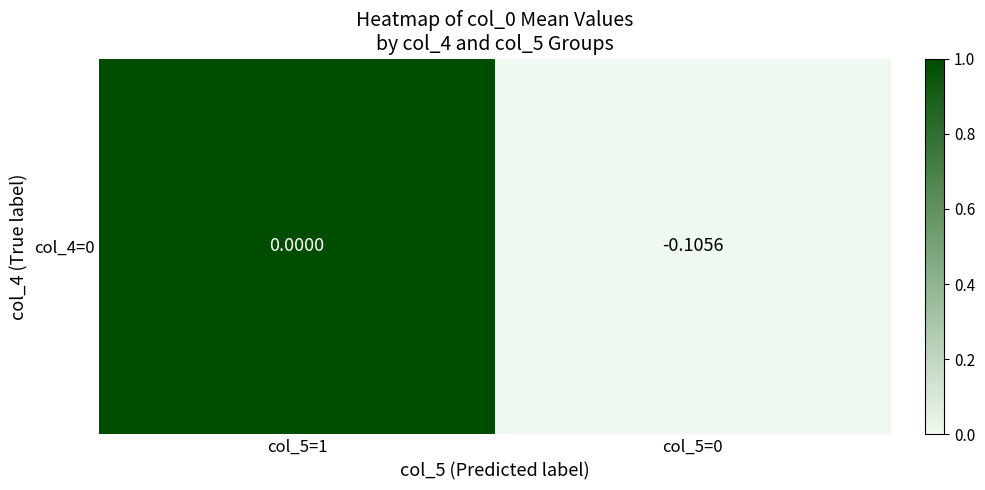

Which has a higher value, col_5=0 or col_5=1?

col_5=1